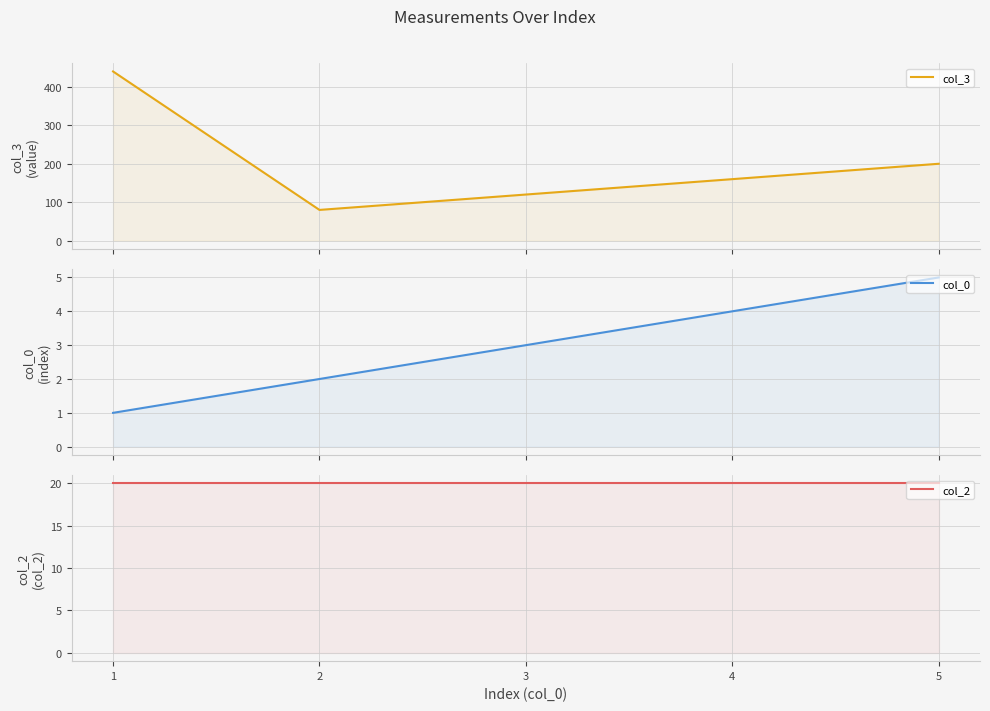

Between 4 and 5, which is larger?

5